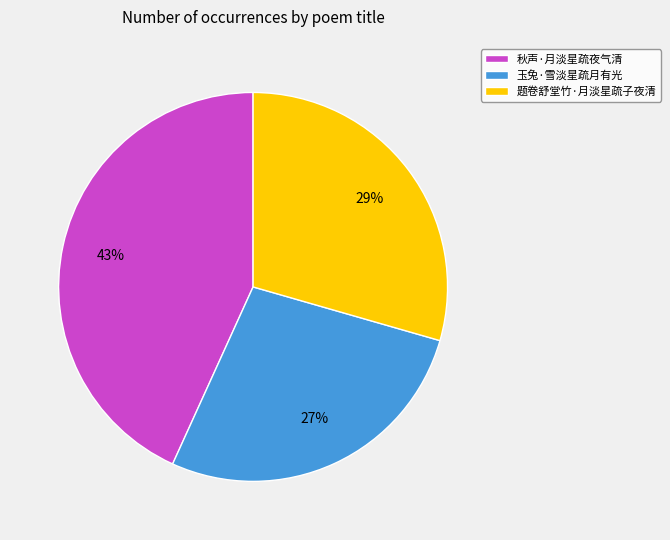

Which category has the smallest portion of the pie?

玉兔·雪淡星疏月有光